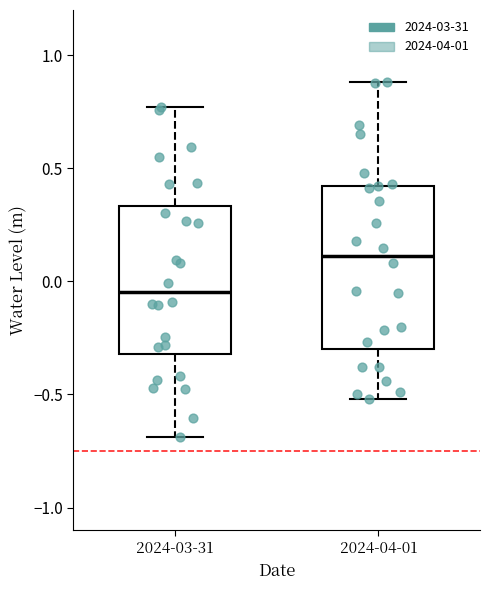

Comparing the boxes themselves (not the whiskers), which one is the tallest?

2024-04-01